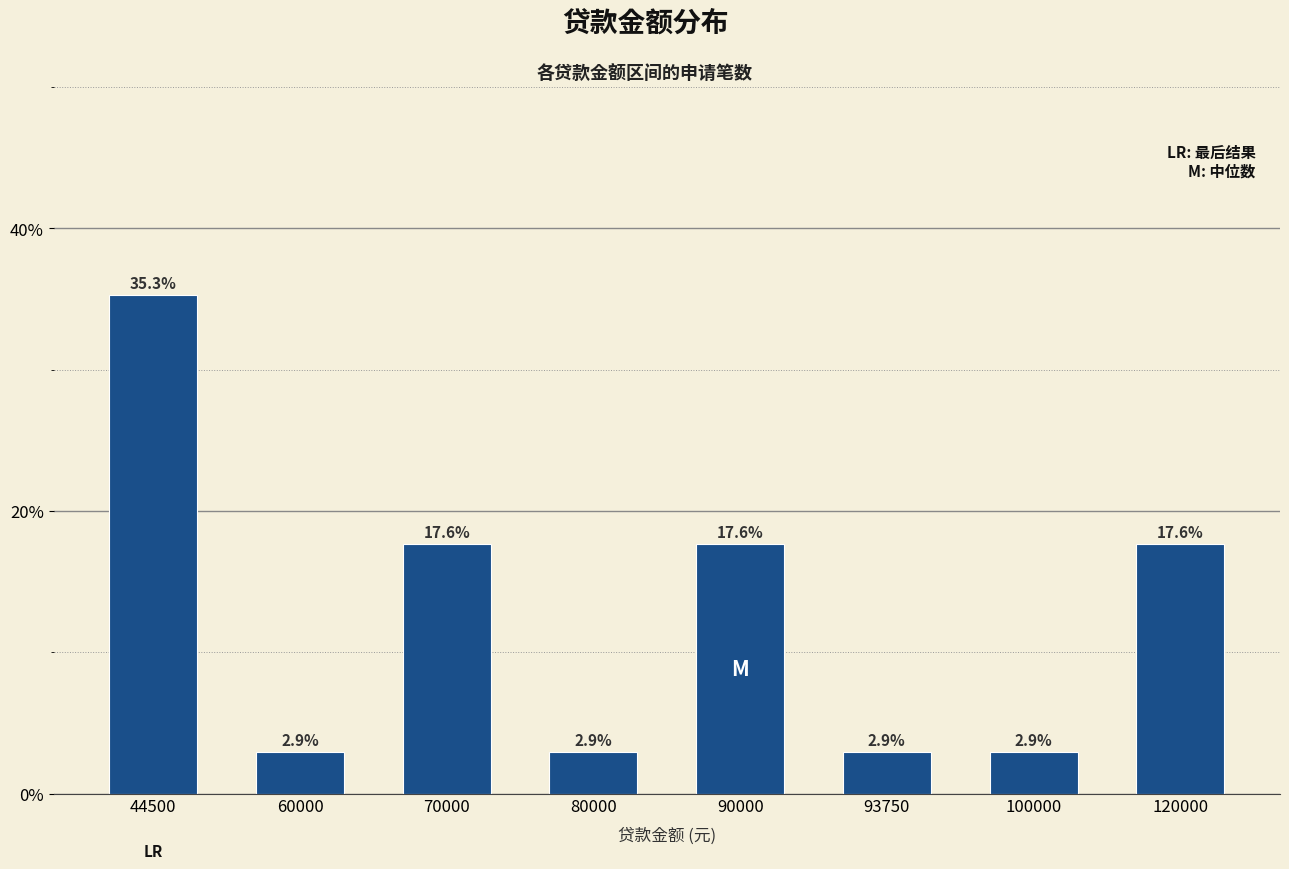

Approximately how many times larger is the value at 70000 compared to 90000?

1.0